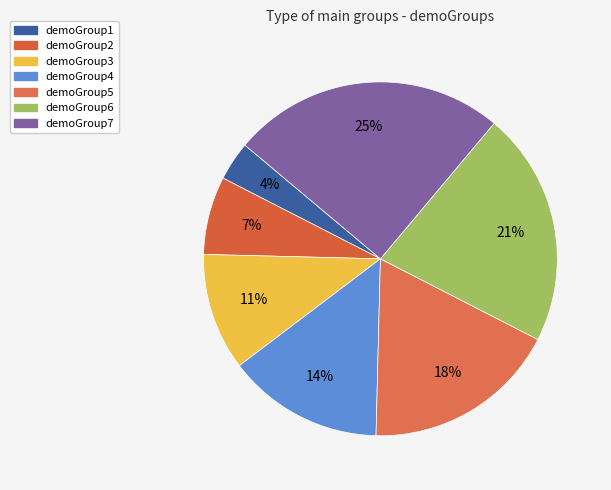

How many slices are in this pie chart?

7